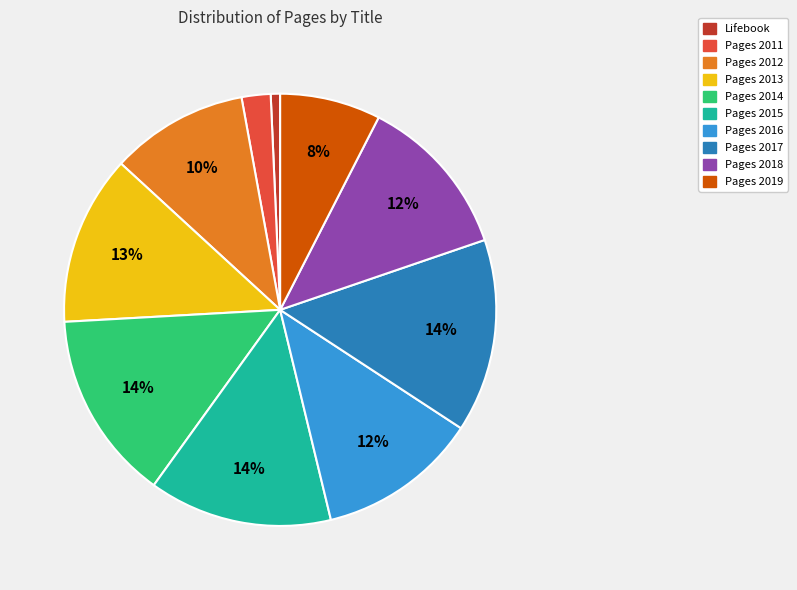

To the nearest percent, what is the combined percentage of Pages 2013 and Pages 2011?

15%